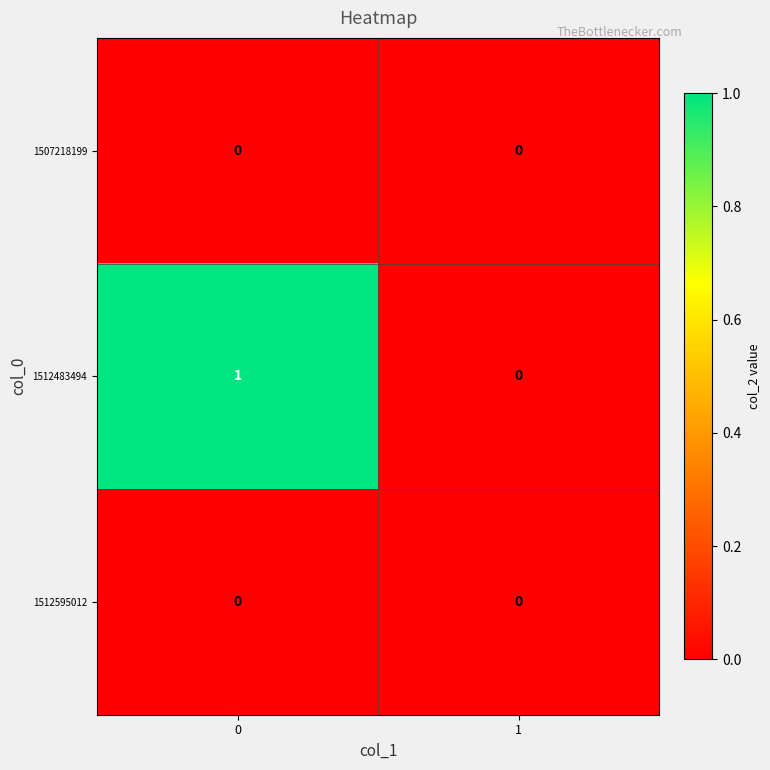

List the labels in order of 1512483494 value, smallest first.

1, 0